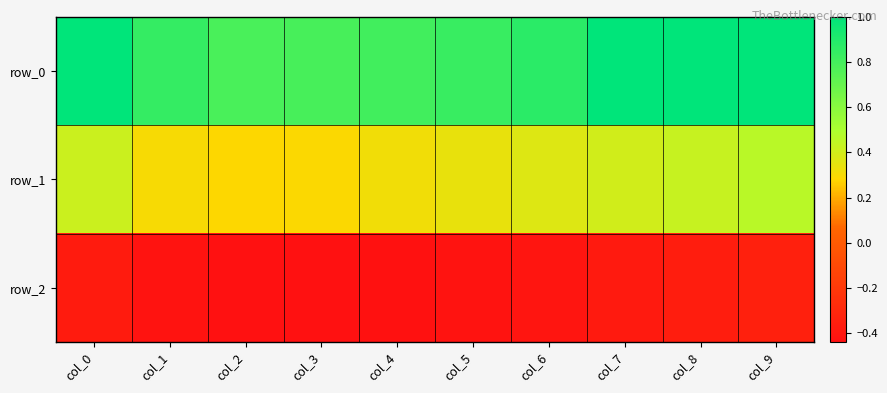

What is the sum of the row_0 values at col_2 and col_7?

1.8